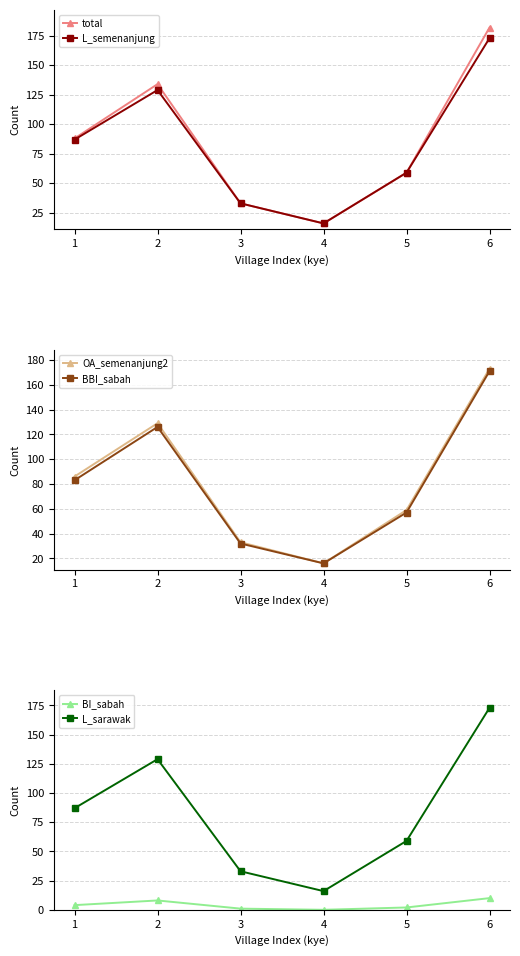

Where is total nearest to the value 99?

1